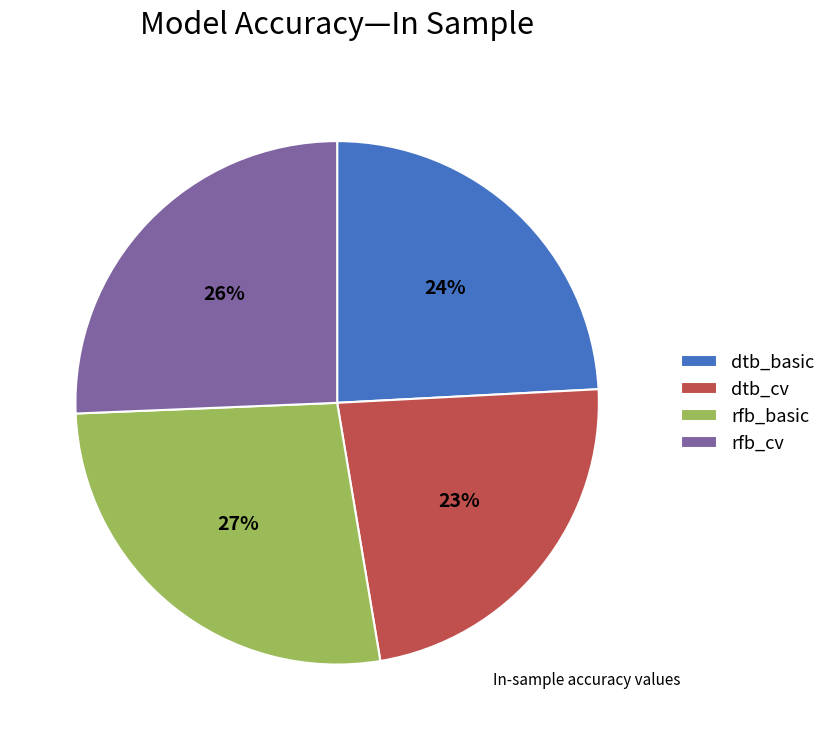

To the nearest percent, what is the average slice percentage?

25%